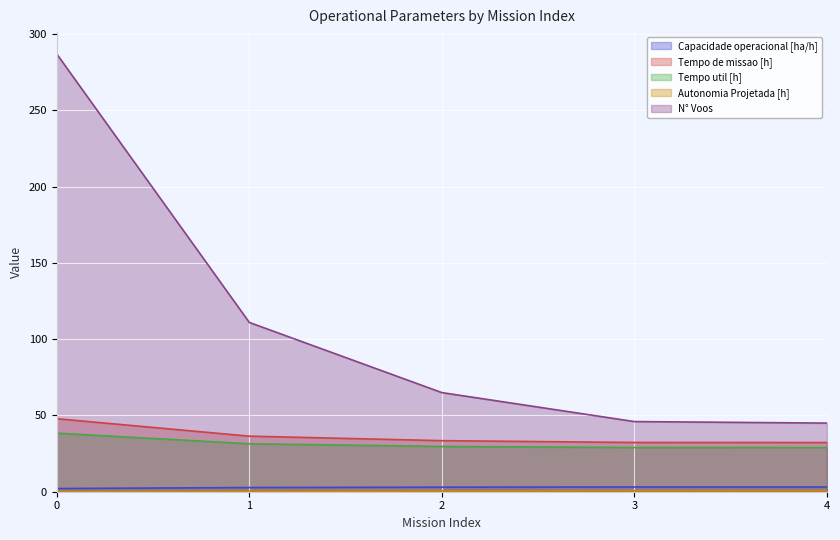

Which category has the highest value in the Autonomia Projetada [h] series?

4